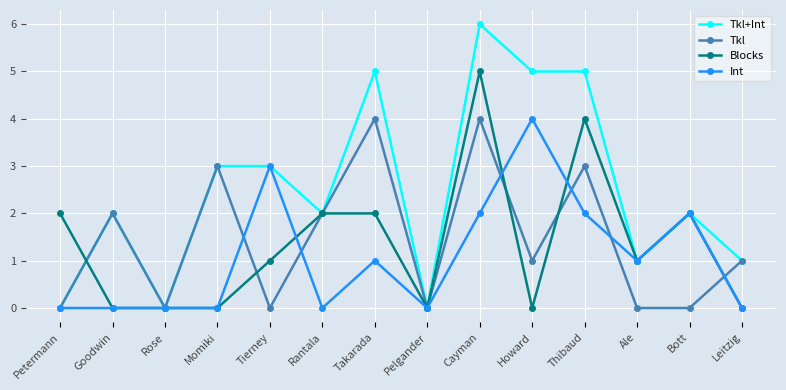

Which series has the largest total across all categories?

Tkl+Int